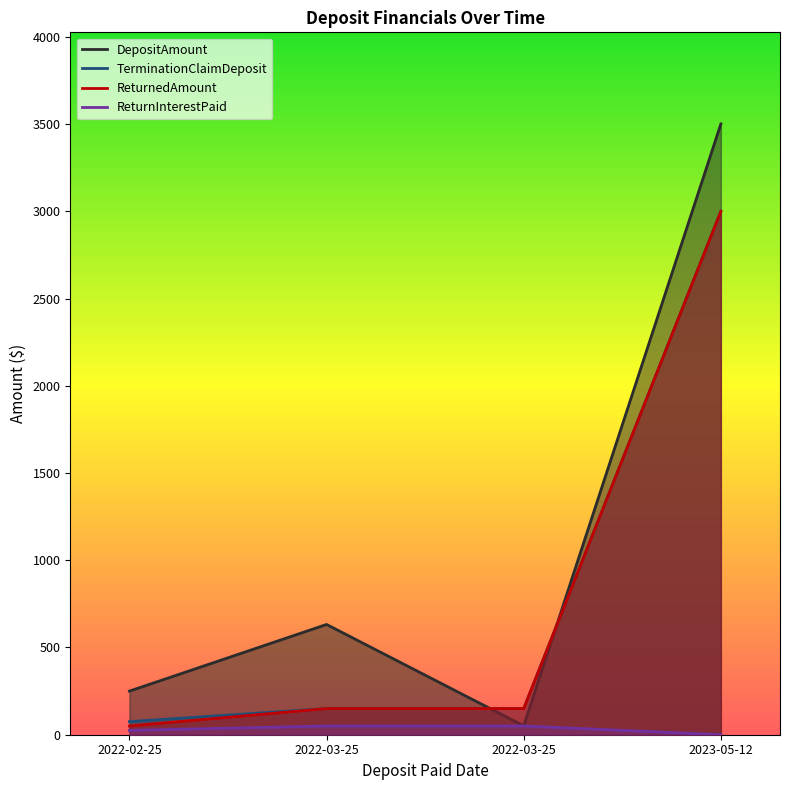

Which series has the largest range (max minus min)?

DepositAmount